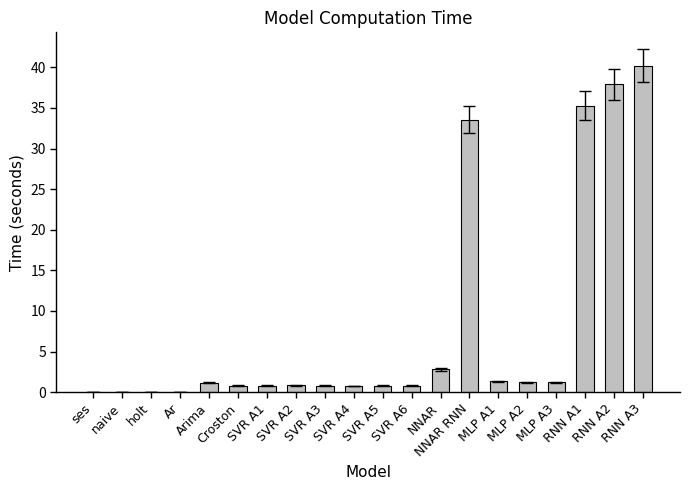

What is the greatest value displayed?

40.2